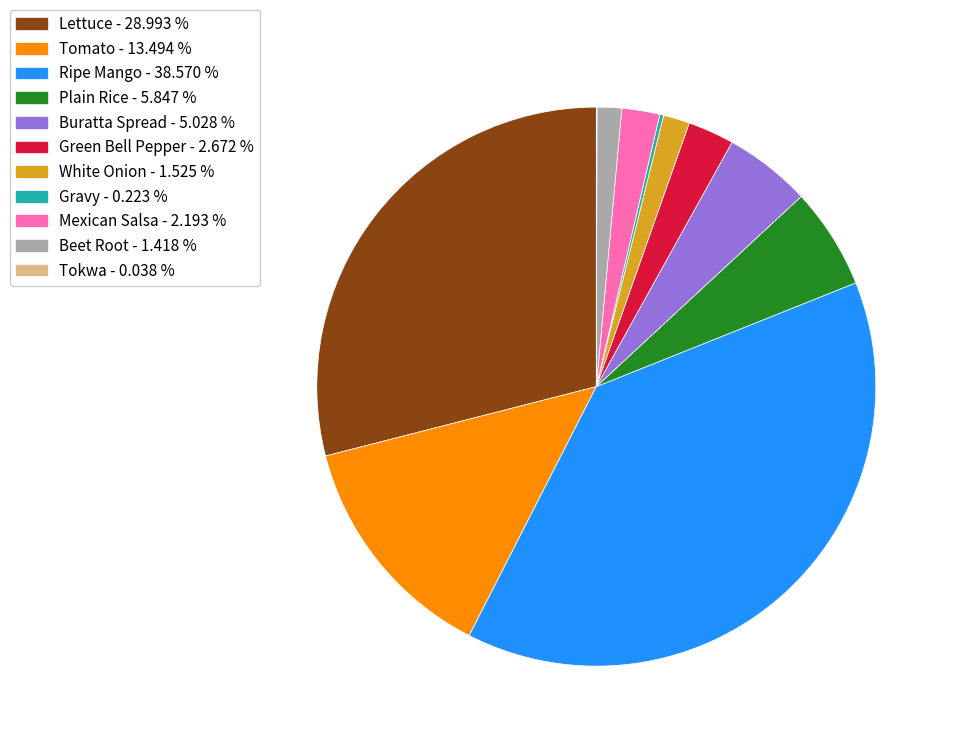

Does any single category account for the majority?

No